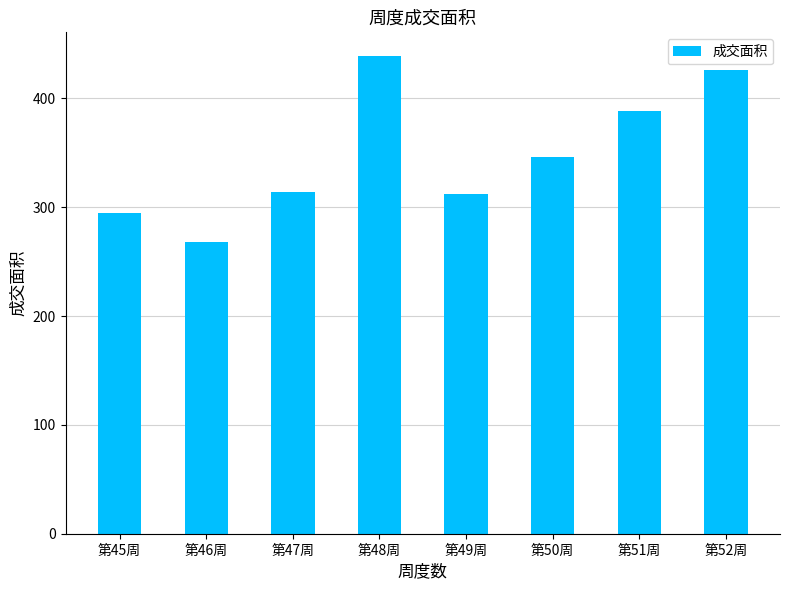

What position from the right is 第47周?

6